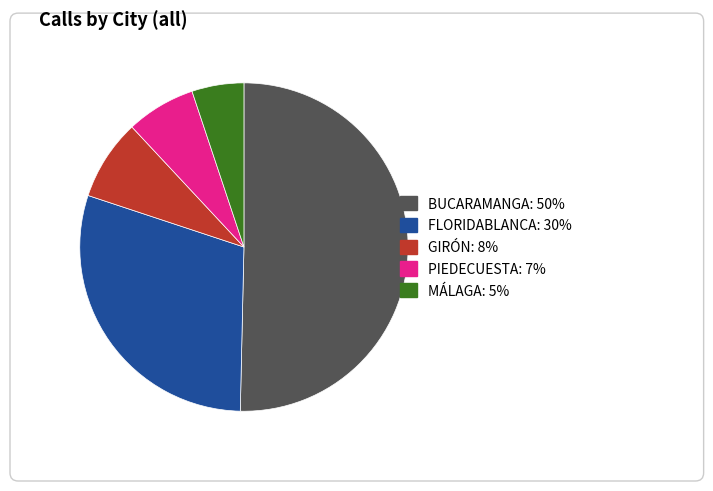

Which slice is the largest?

BUCARAMANGA